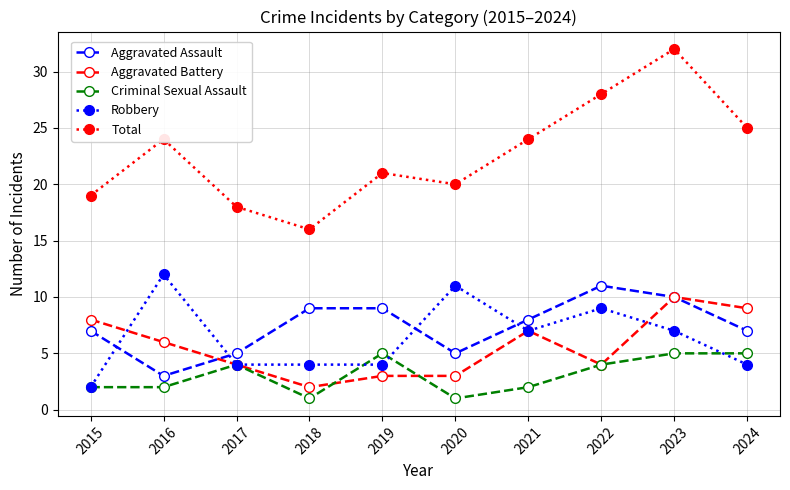

Reading left to right, list all the values displayed in this chart.

Aggravated Assault: 2015=7	2016=3	2017=5	2018=9	2019=9	2020=5	2021=8	2022=11	2023=10	2024=7
Aggravated Battery: 2015=8	2016=6	2017=4	2018=2	2019=3	2020=3	2021=7	2022=4	2023=10	2024=9
Criminal Sexual Assault: 2015=2	2016=2	2017=4	2018=1	2019=5	2020=1	2021=2	2022=4	2023=5	2024=5
Robbery: 2015=2	2016=12	2017=4	2018=4	2019=4	2020=11	2021=7	2022=9	2023=7	2024=4
Total: 2015=19	2016=24	2017=18	2018=16	2019=21	2020=20	2021=24	2022=28	2023=32	2024=25